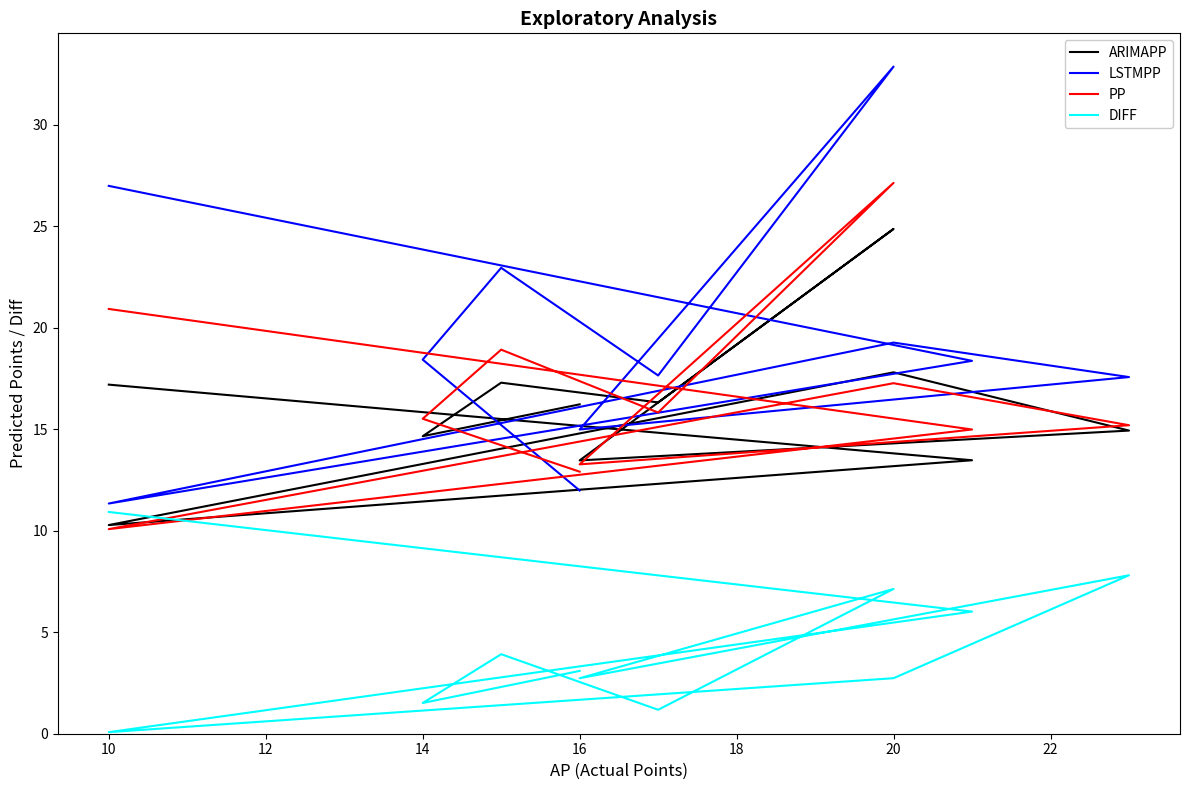

What is the difference between the highest and lowest values at 14?

16.9